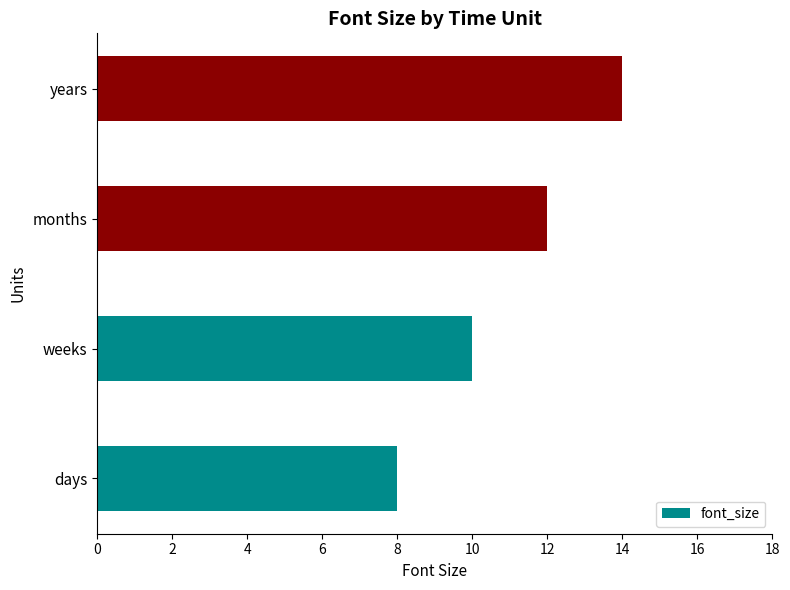

How many data points does each series have?

4